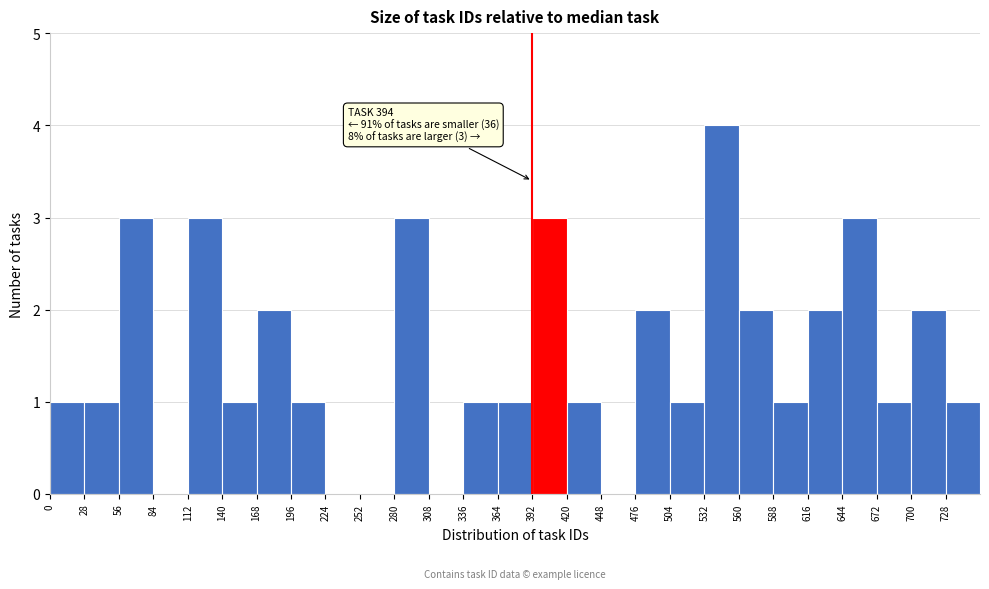

Which range on the x-axis has the tallest bar?

532 to 560